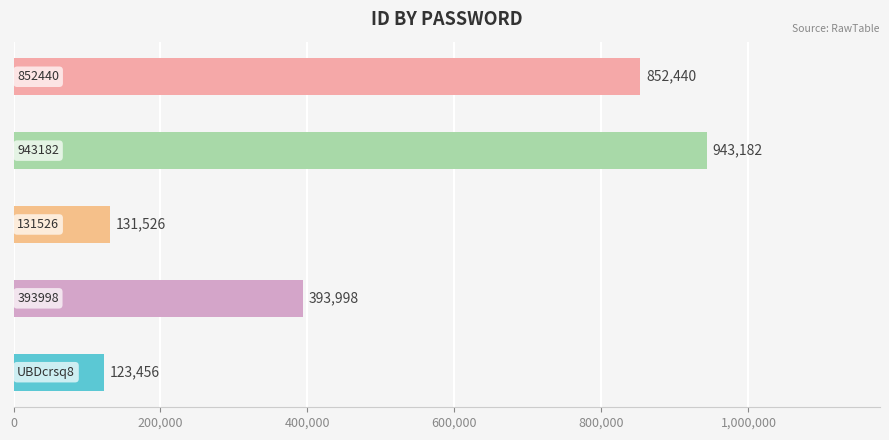

What is the smallest value displayed?

123456